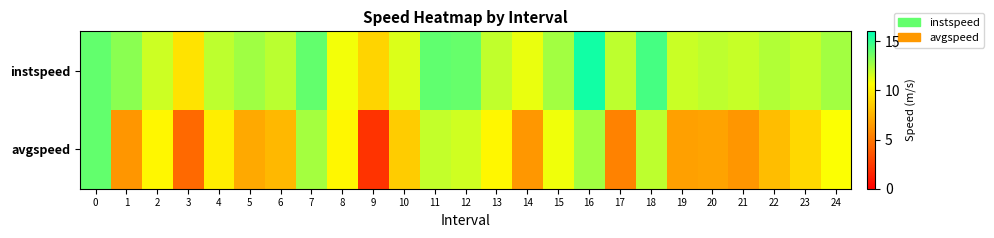

What is the spread (max minus min) of values at 5?

5.5